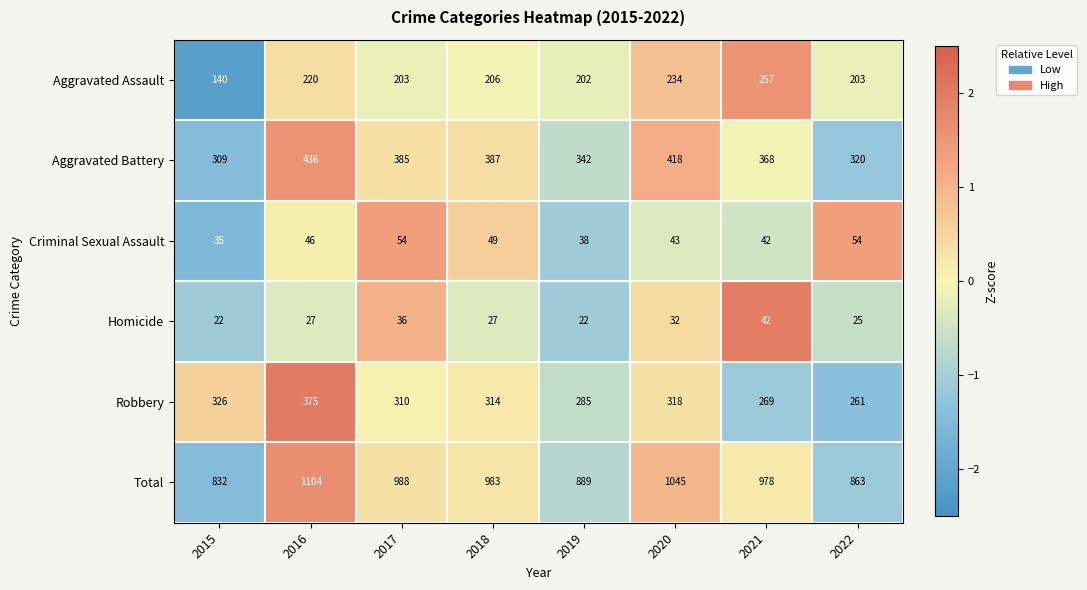

List the series in order of their peak value, highest first.

Total, Aggravated Battery, Robbery, Aggravated Assault, Criminal Sexual Assault, Homicide